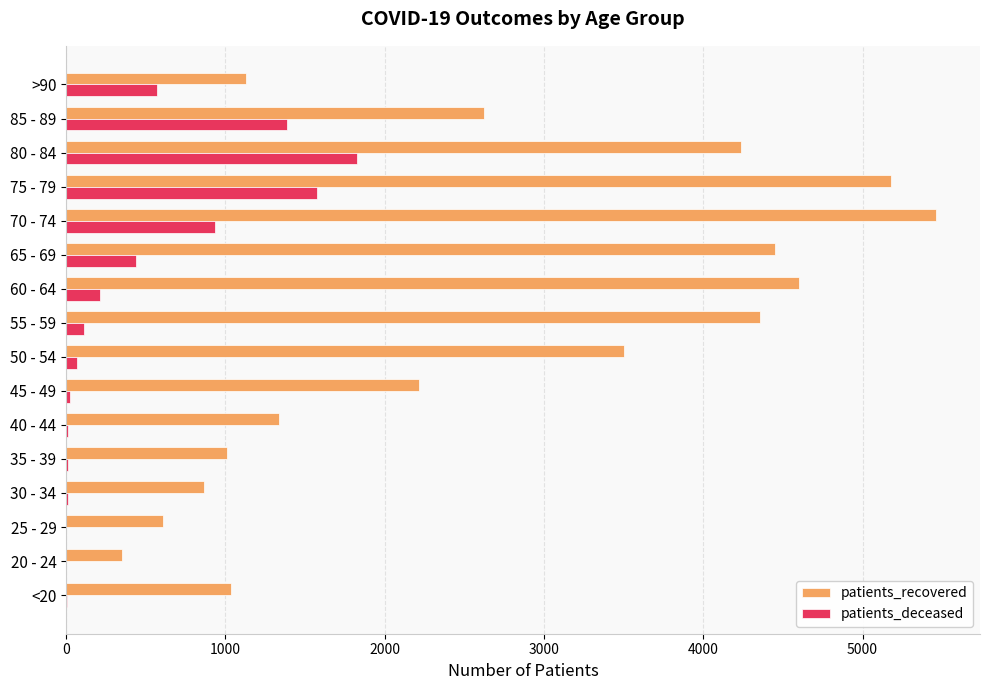

At which label does patients_deceased reach its peak?

80 - 84